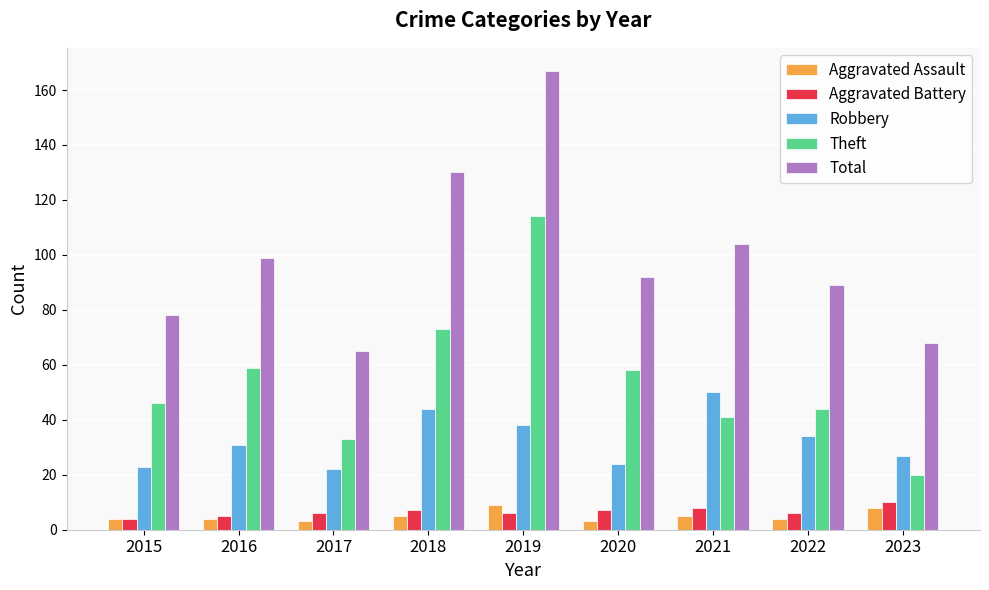

Are the bars grouped side by side (vs. stacked)?

Yes